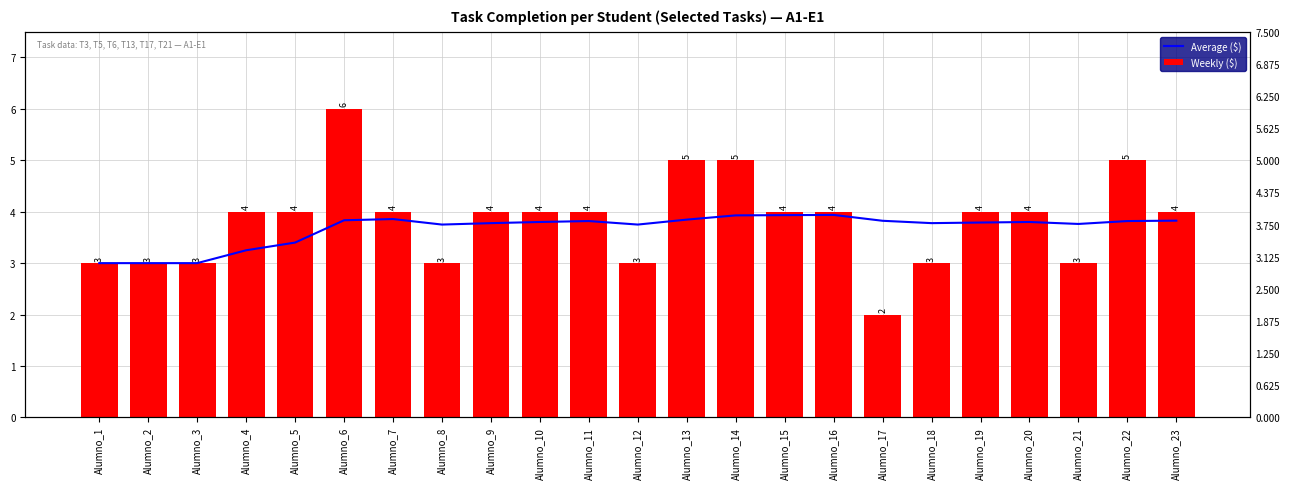

How many data points does each series have?

23